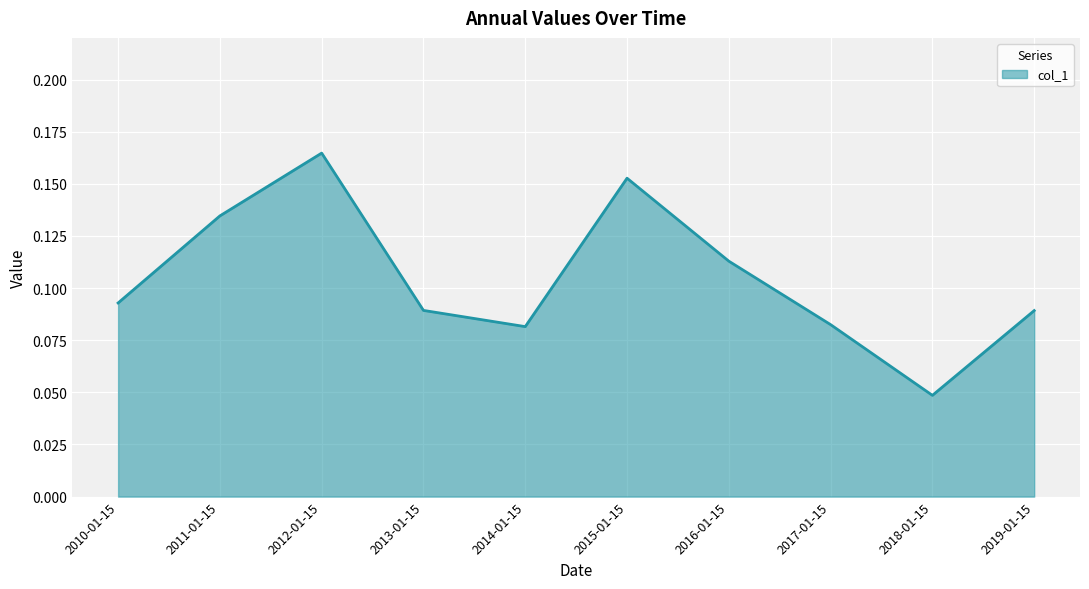

Does the chart have visible grid lines?

Yes